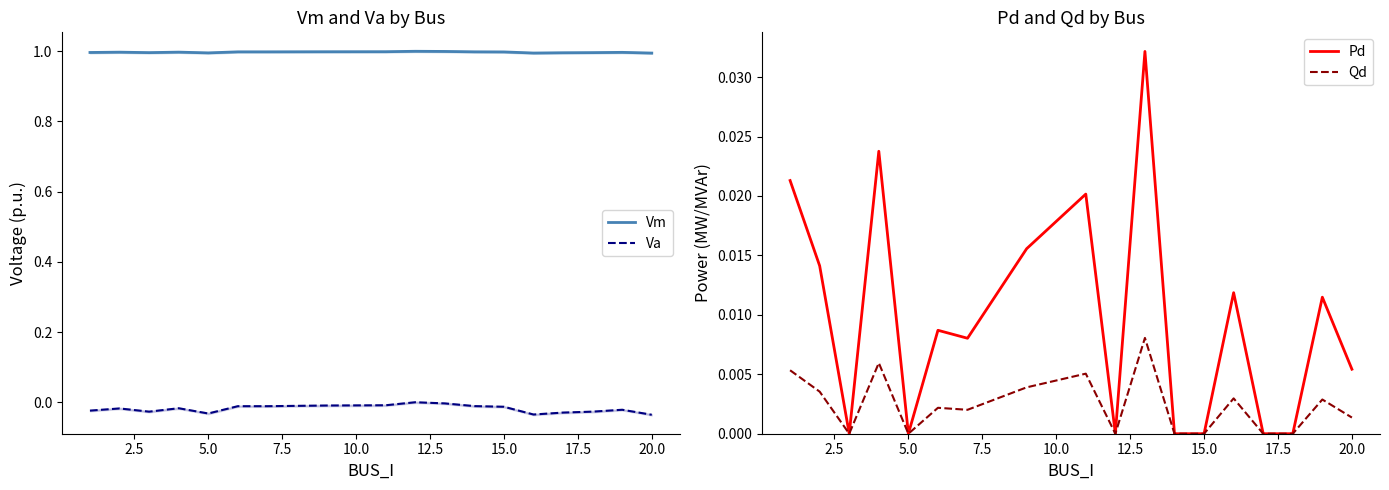

Reading left to right, extract all data points from this chart.

Vm: 1.0	1.0	1.0	1.0	1.0	1.0	1.0	1.0	1.0	1.0	1.0	1.0	1.0	1.0	1.0	1.0	1.0	1.0
Va: -0.0	-0.0	-0.0	-0.0	-0.0	-0.0	-0.0	-0.0	-0.0	0.0	-0.0	-0.0	-0.0	-0.0	-0.0	-0.0	-0.0	-0.0
Pd: 0.0	0.0	0.0	0.0	0.0	0.0	0.0	0.0	0.0	0.0	0.0	0.0	0.0	0.0	0.0	0.0	0.0	0.0
Qd: 0.0	0.0	0.0	0.0	0.0	0.0	0.0	0.0	0.0	0.0	0.0	0.0	0.0	0.0	0.0	0.0	0.0	0.0